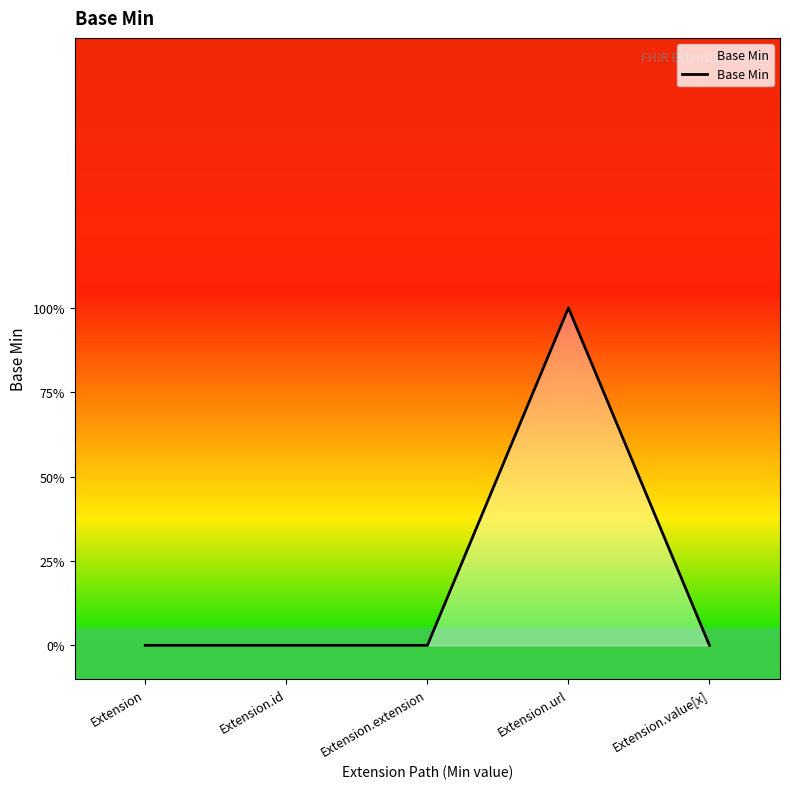

Does the chart have visible grid lines?

No